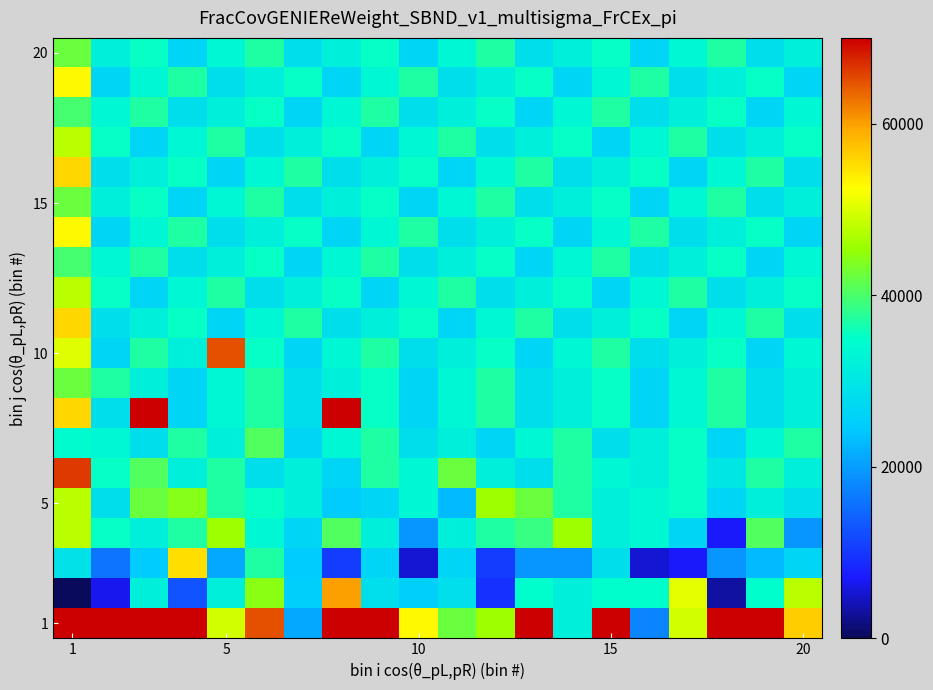

At which category does the chart reach its minimum across all series?

1